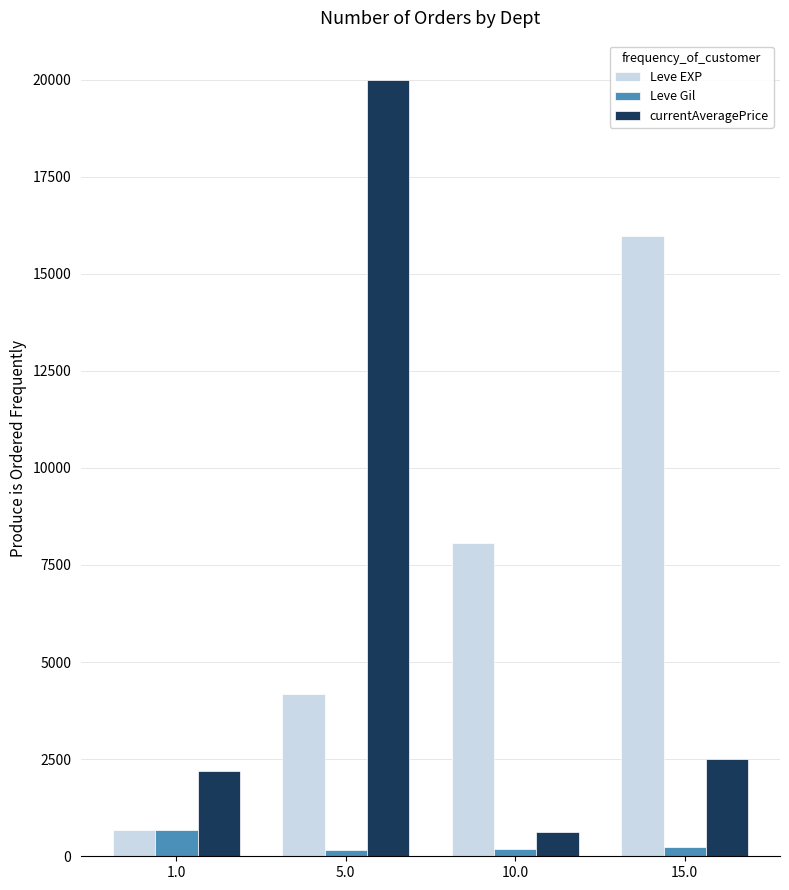

What is the value of the currentAveragePrice bar at the 1st from the left?

2200.2